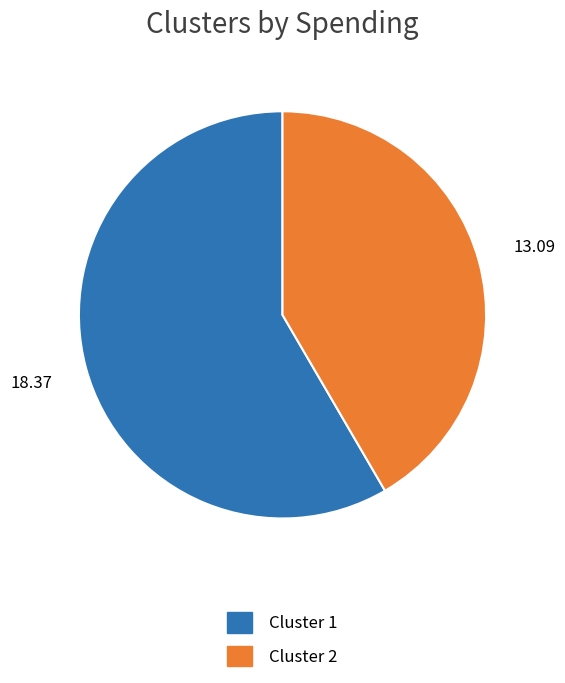

Approximately how many times larger is the value at Cluster 1 compared to Cluster 2?

1.4